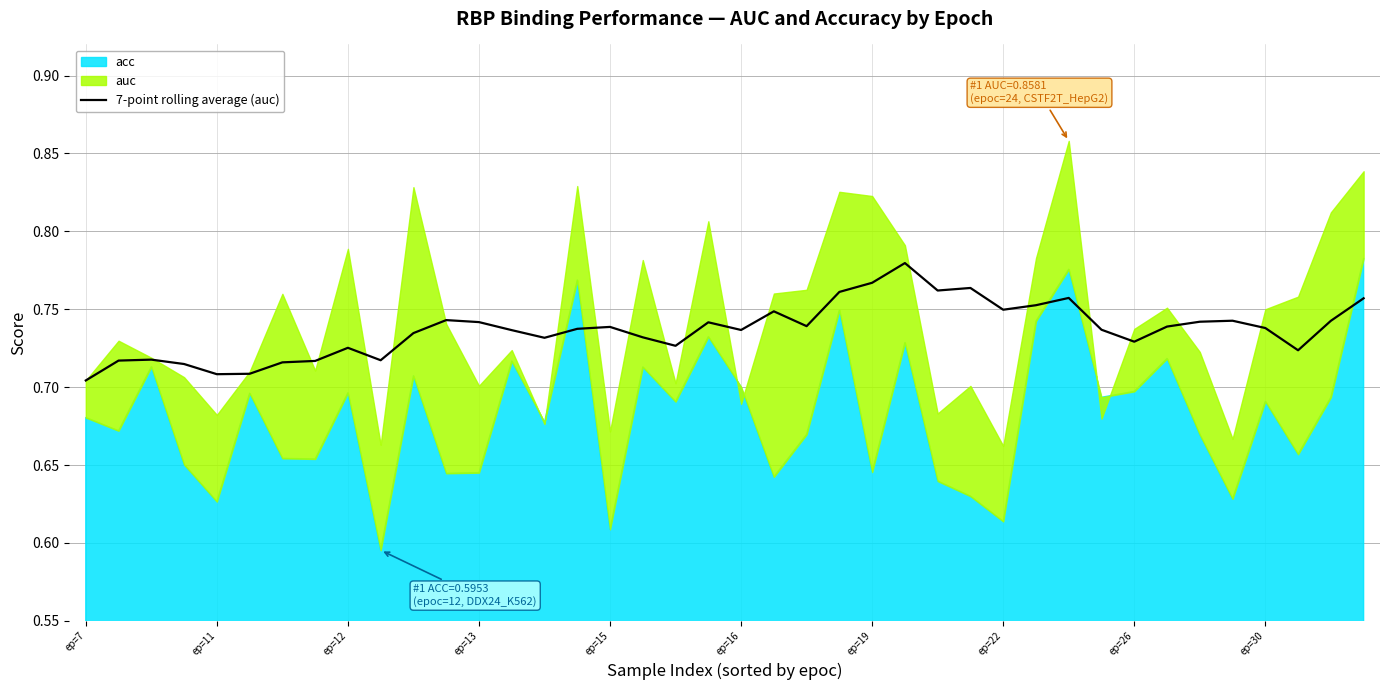

How many lines are shown in the chart?

1